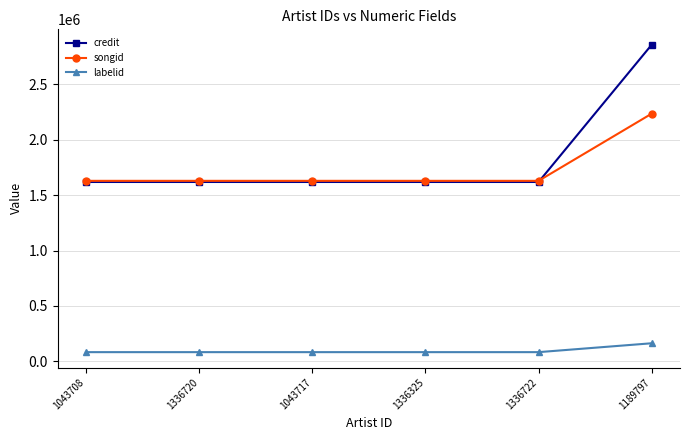

True or false: songid and labelid intersect in this chart.

False